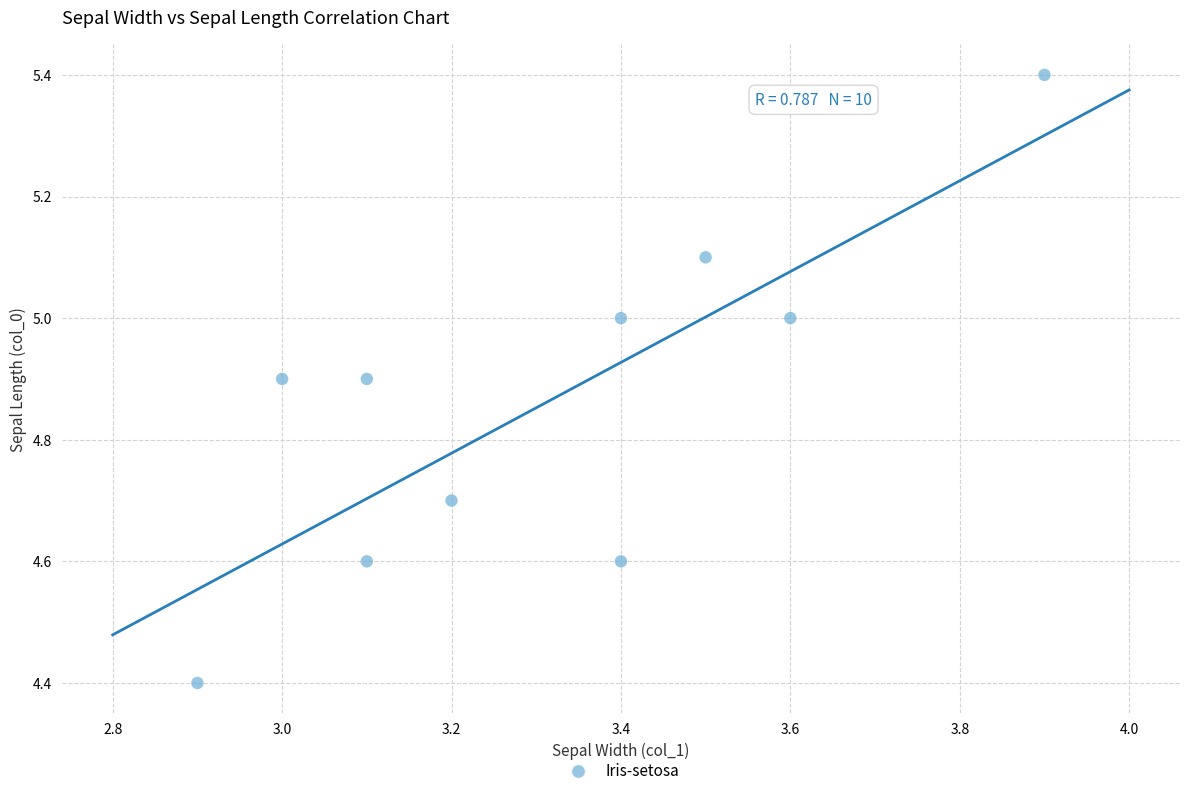

What is the range of X values (max minus min)?

1.0